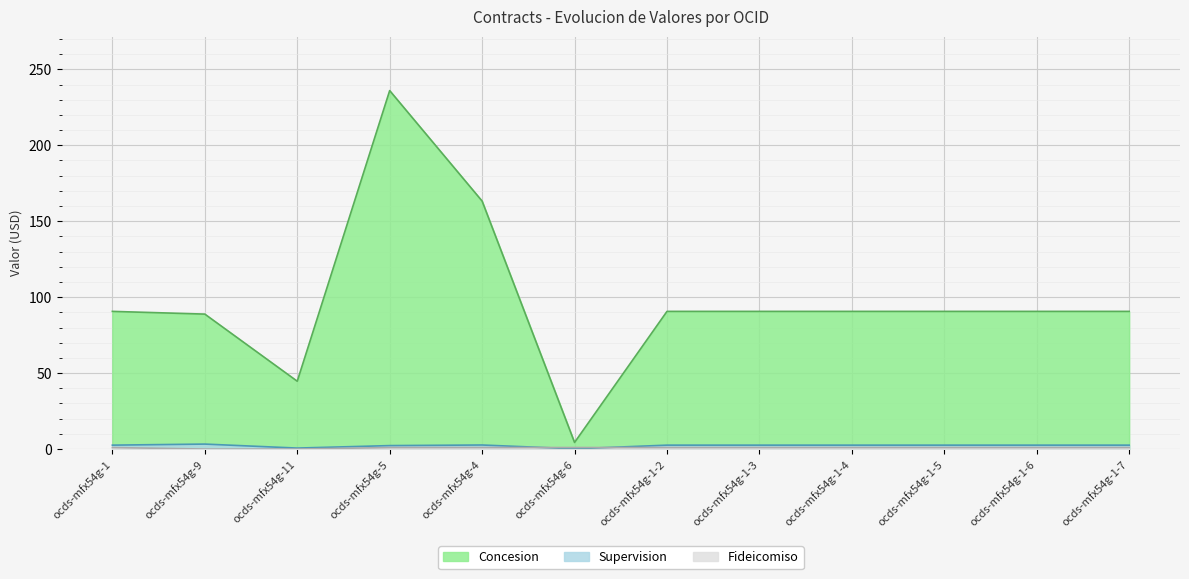

Which series has the largest range (max minus min)?

Concesion